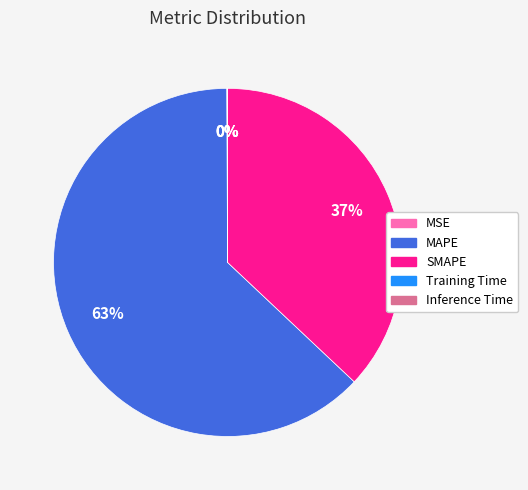

What is the largest slice in the pie chart?

MAPE